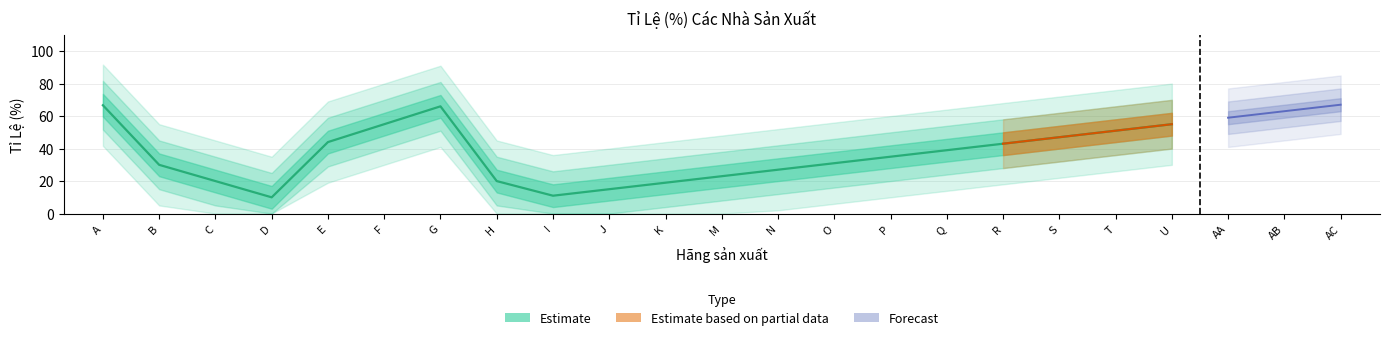

What is the sum of the values at O and E?

75.0